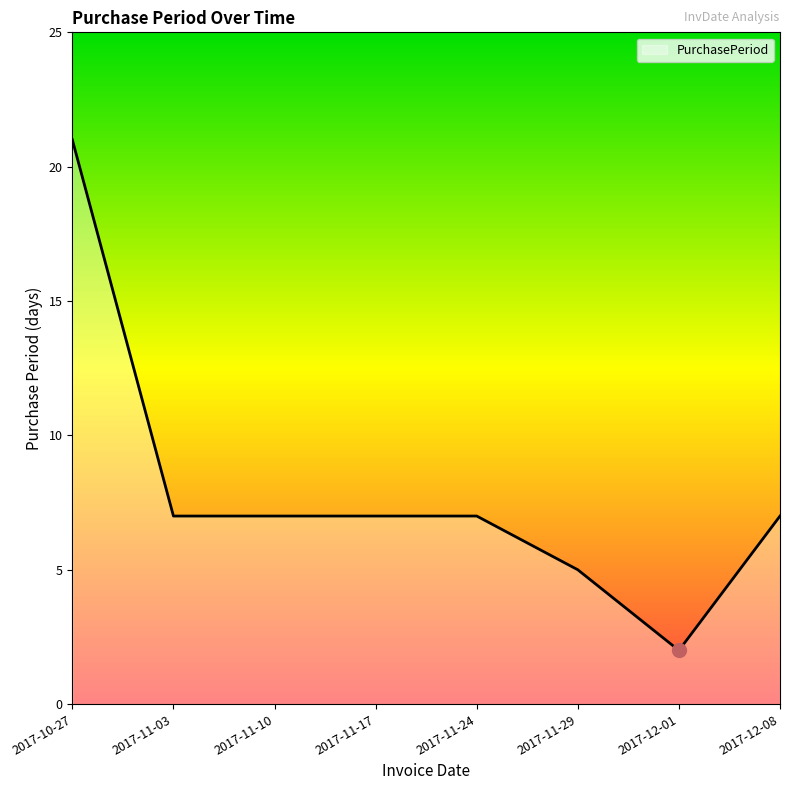

What is the difference between the maximum and minimum values?

19